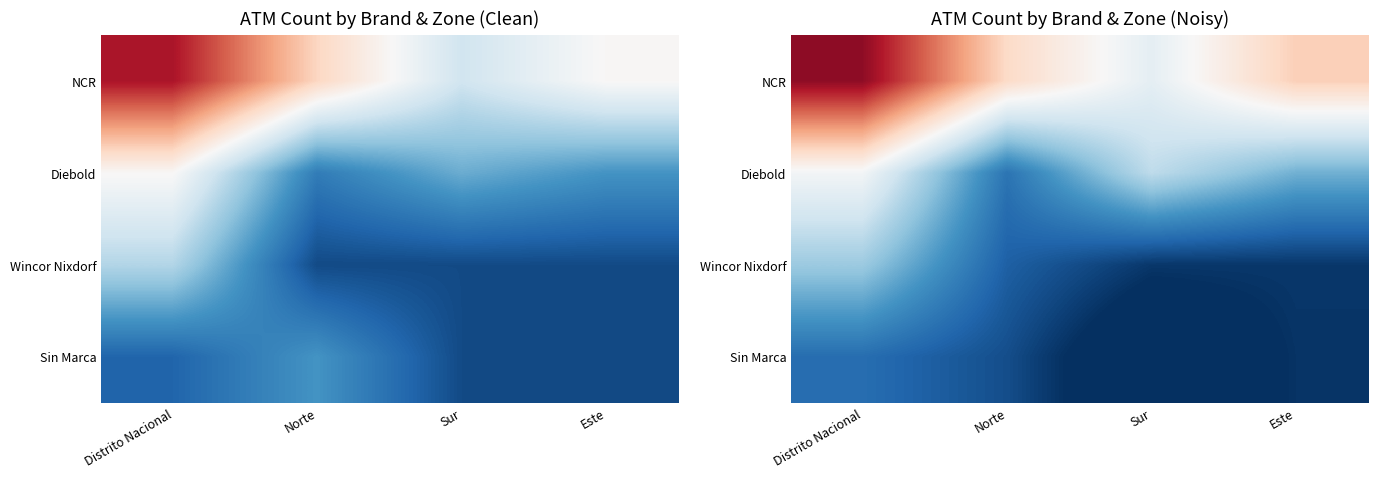

Rank the series by their maximum value, from lowest to highest.

Sin Marca, Wincor Nixdorf, Diebold, NCR